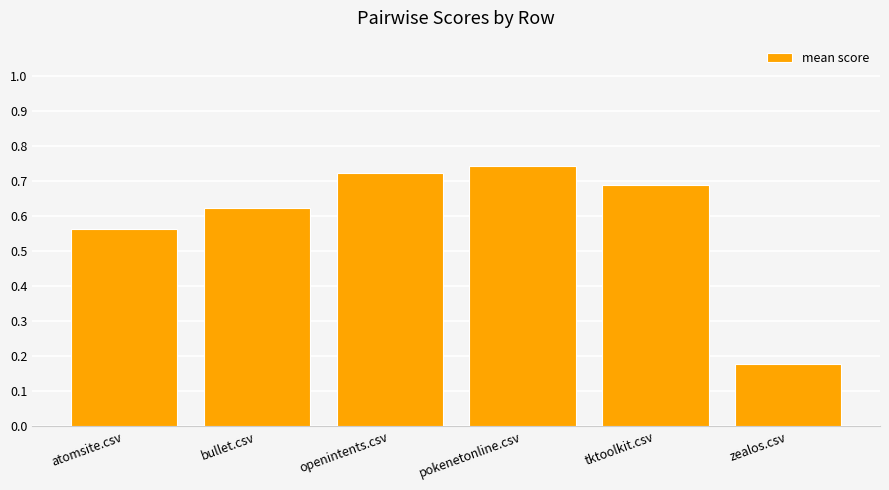

What is the label of the 2nd bar from the right?

tktoolkit.csv